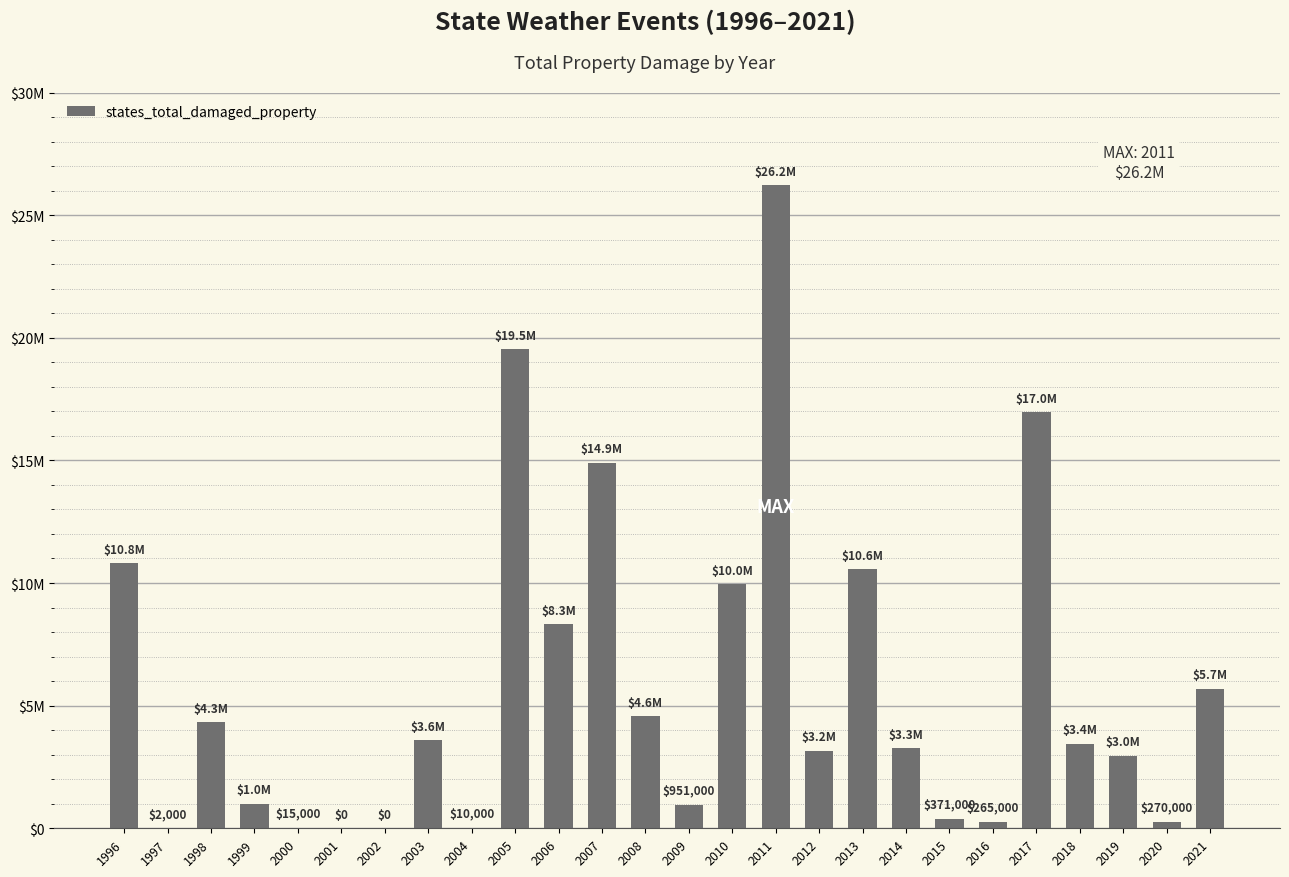

What value does the data have at 2015, to the nearest 50?

371000